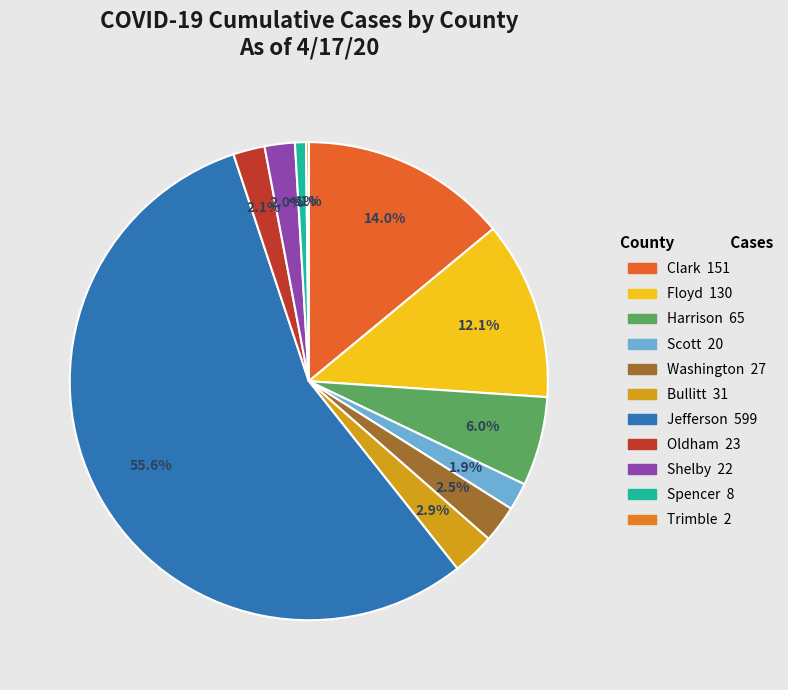

Rank the categories by value from highest to lowest.

Jefferson, Clark, Floyd, Harrison, Bullitt, Washington, Oldham, Shelby, Scott, Spencer, Trimble